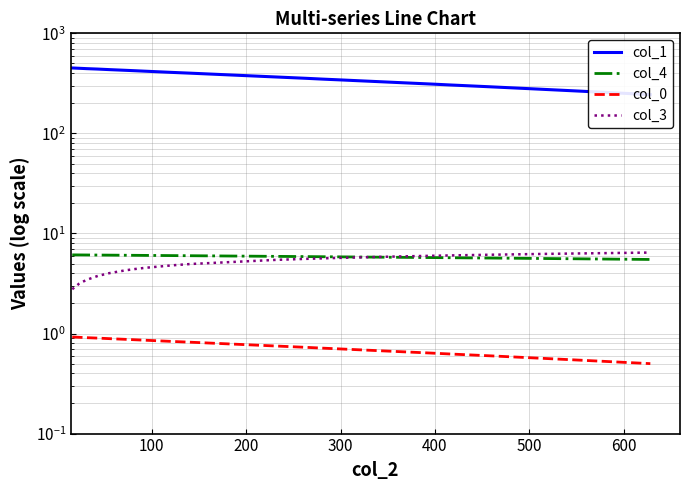

Which series has the widest spread of values?

col_1